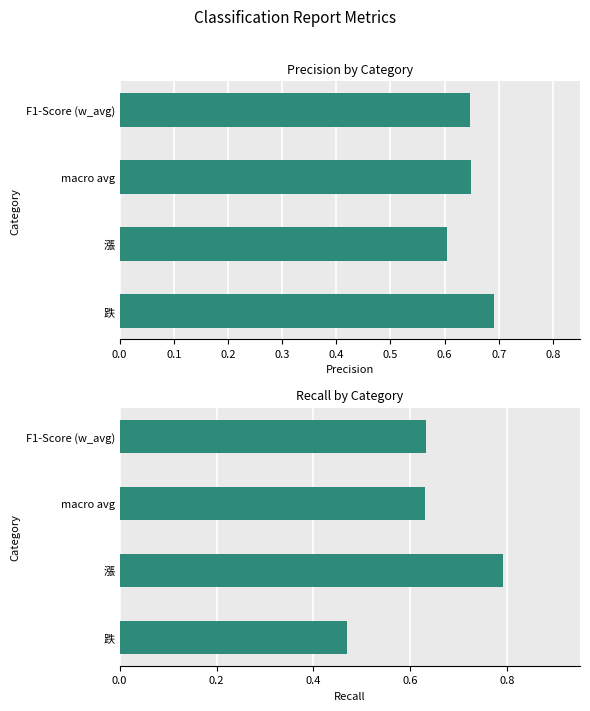

The precision series shows 0.9 at macro avg. True or false?

False